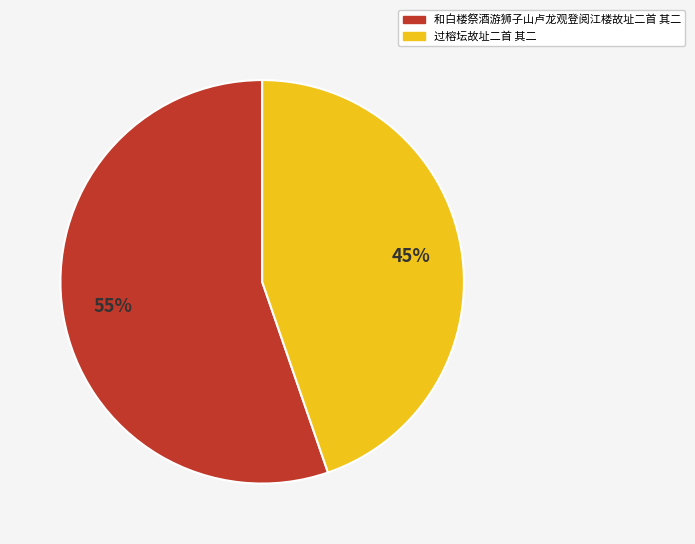

Is 过榕坛故址二首 其二 the majority of the pie?

No